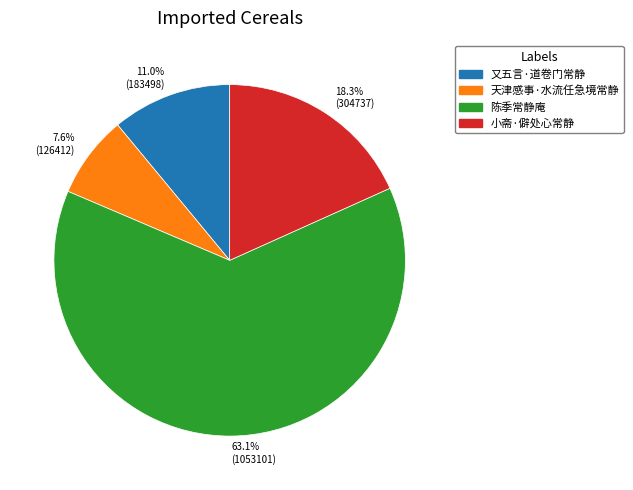

To the nearest percent, what percentage of the pie is 陈季常静庵?

63%